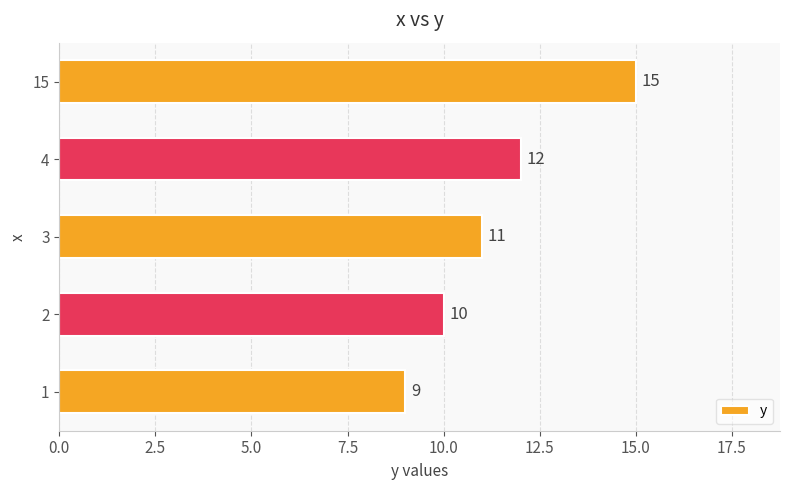

How many values are between 10 and 12?

3